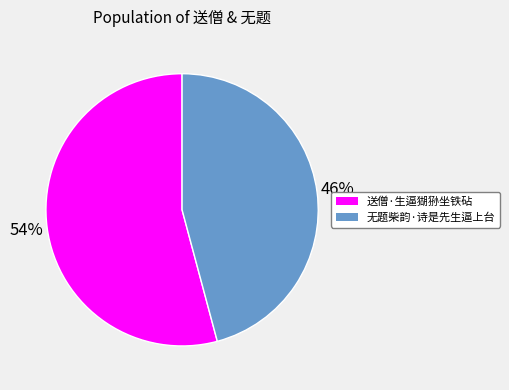

Do 无题柴韵·诗是先生逼上台 and 送僧·生逼猢狲坐铁砧 together represent more than half of the pie?

Yes